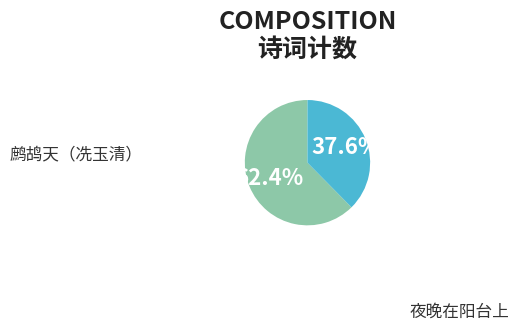

Is there a majority slice in this chart?

Yes